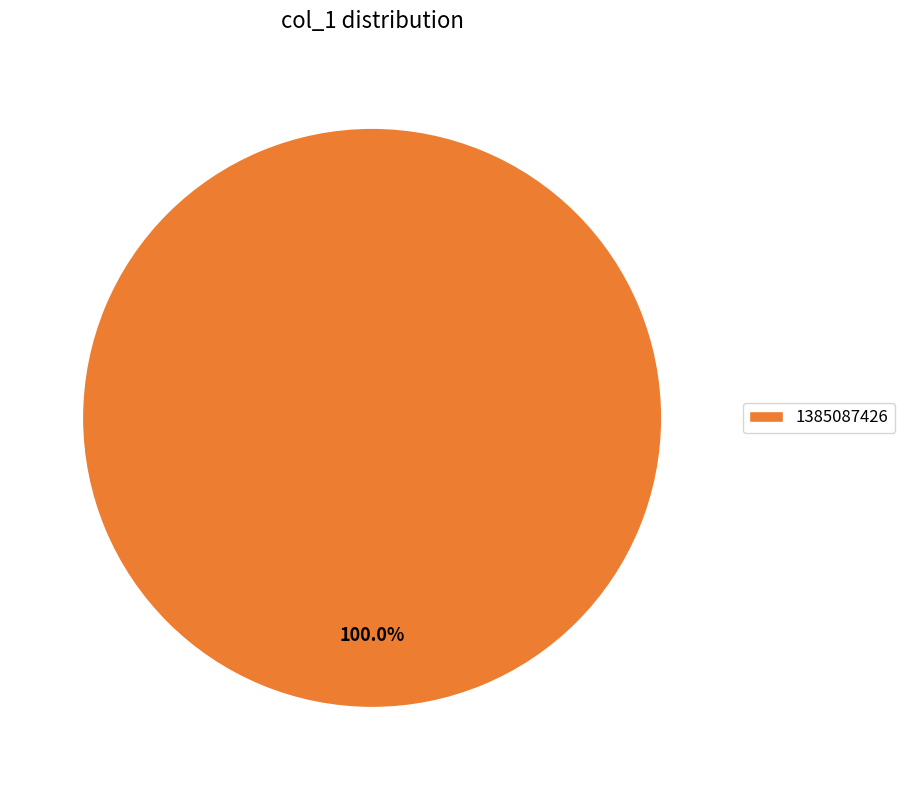

True or false: 1385087426 accounts for 94% of the total.

False